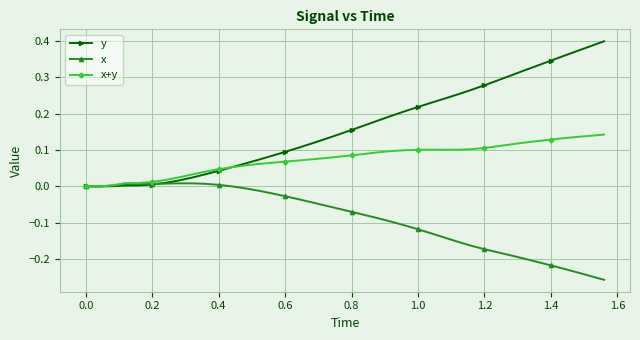

List the series in order of their peak value, lowest first.

x, x+y, y